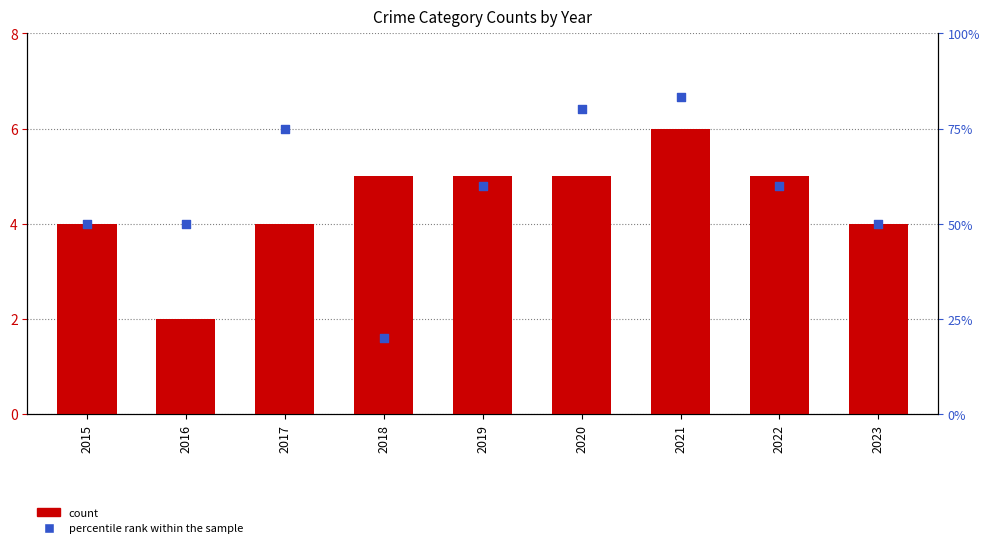

What is the total value across all series at 2022?

65.0